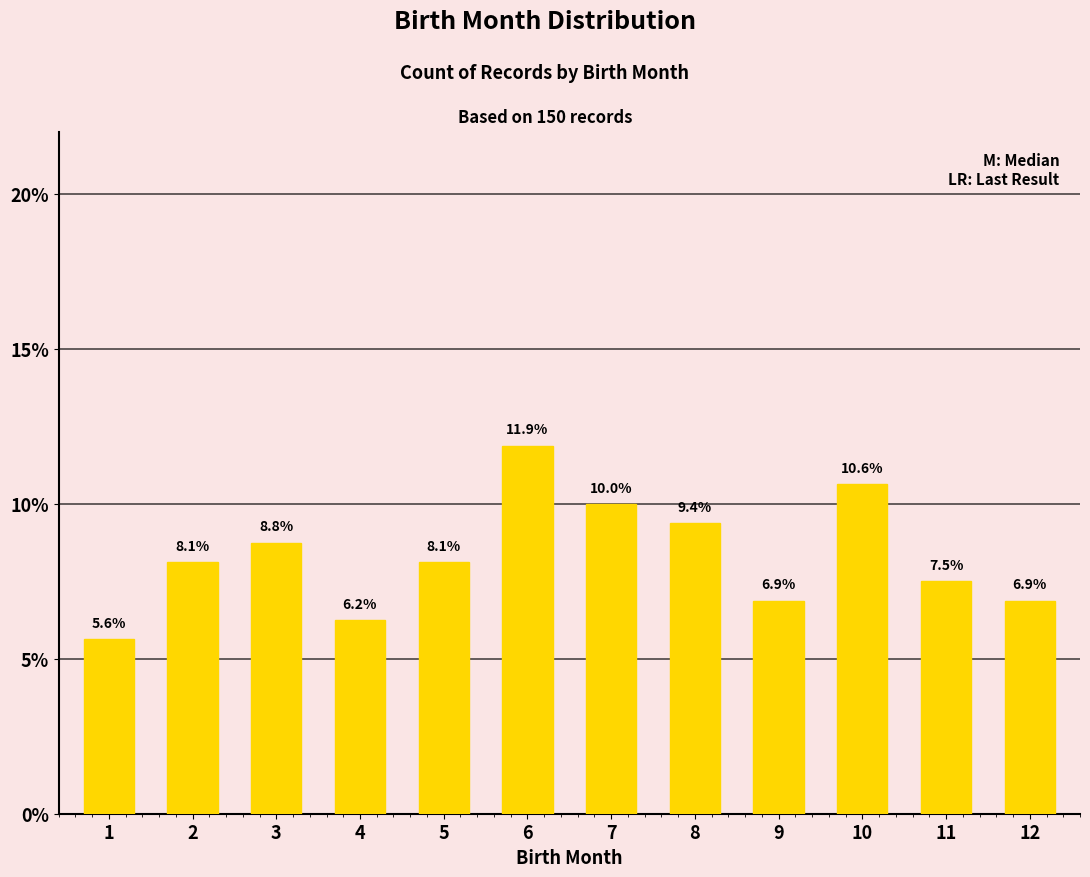

What is the approximate value at 1?

5.6